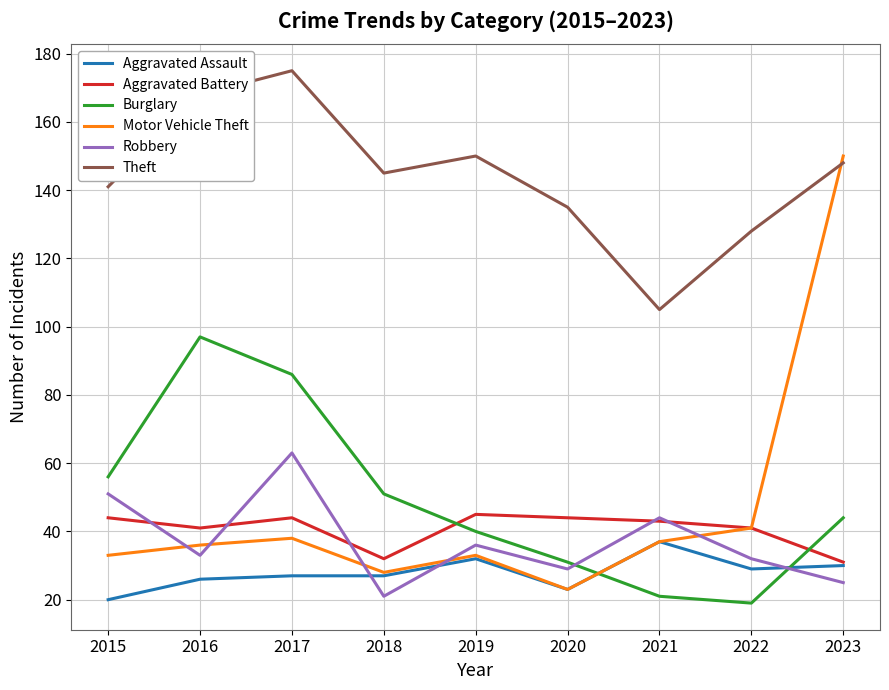

How many lines are shown in the chart?

6